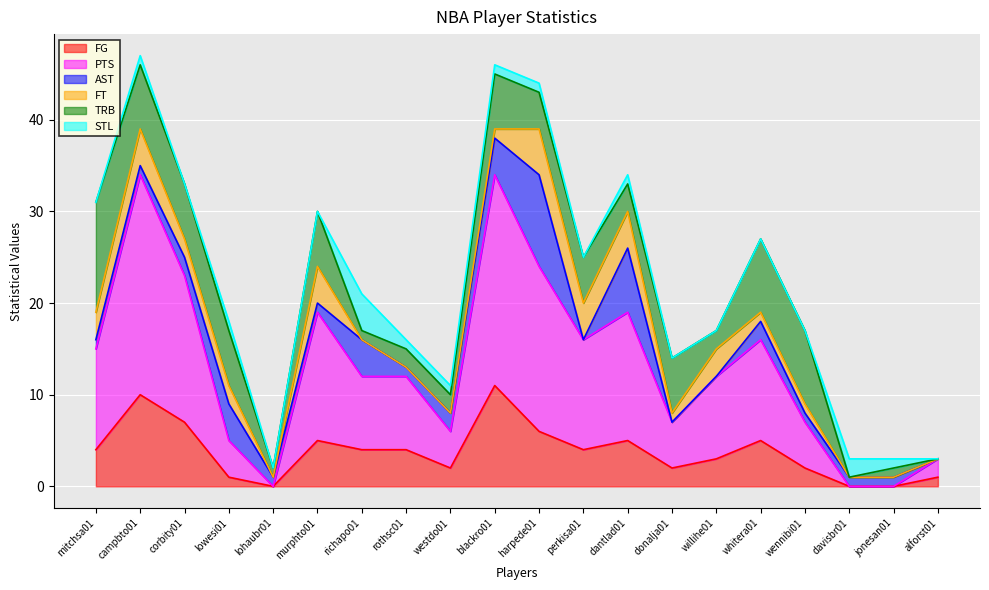

The value of TRB at wennibi01 is 8. True or false?

True